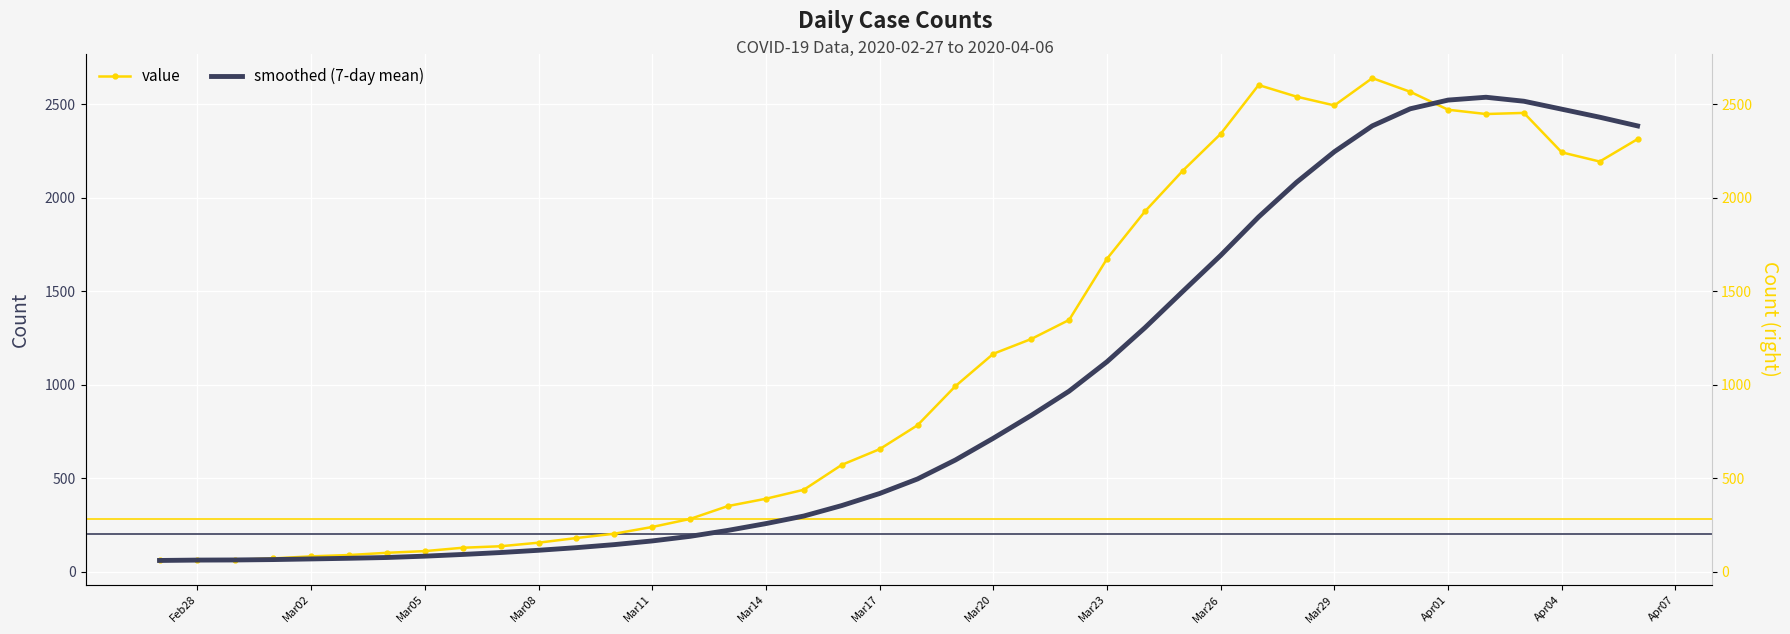

True or false: value and smoothed (7-day mean) cross at least once.

True